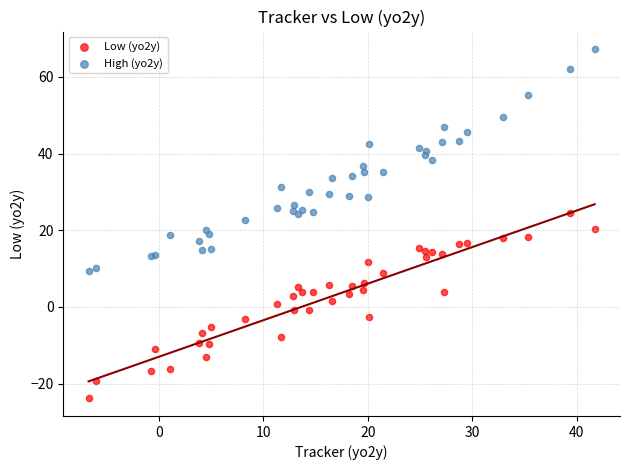

What are all the series names shown in the legend?

Low (yo2y), High (yo2y)